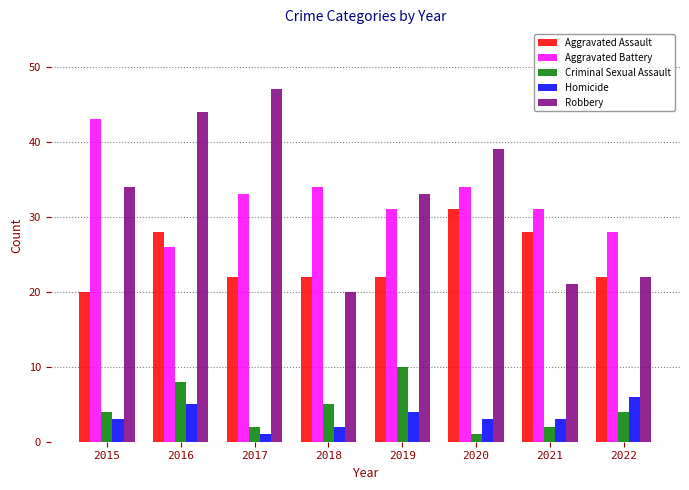

What is the value of the Criminal Sexual Assault bar at the 8th from the left?

4